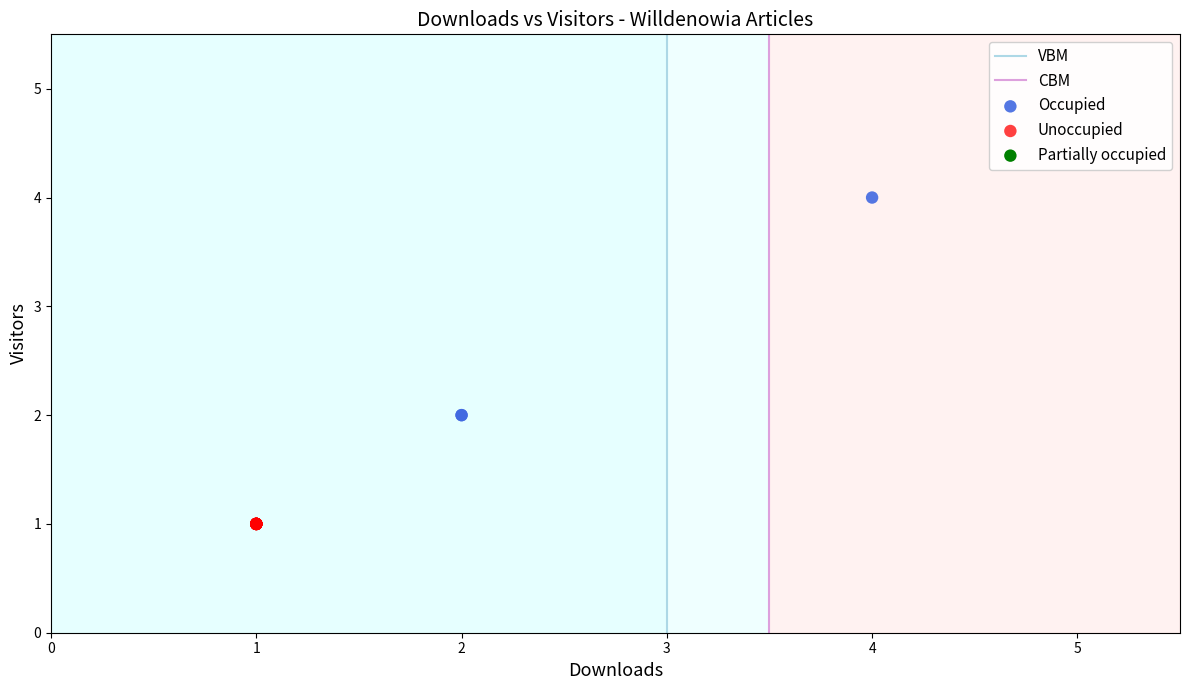

Which series contains the lowest Y value?

Unoccupied